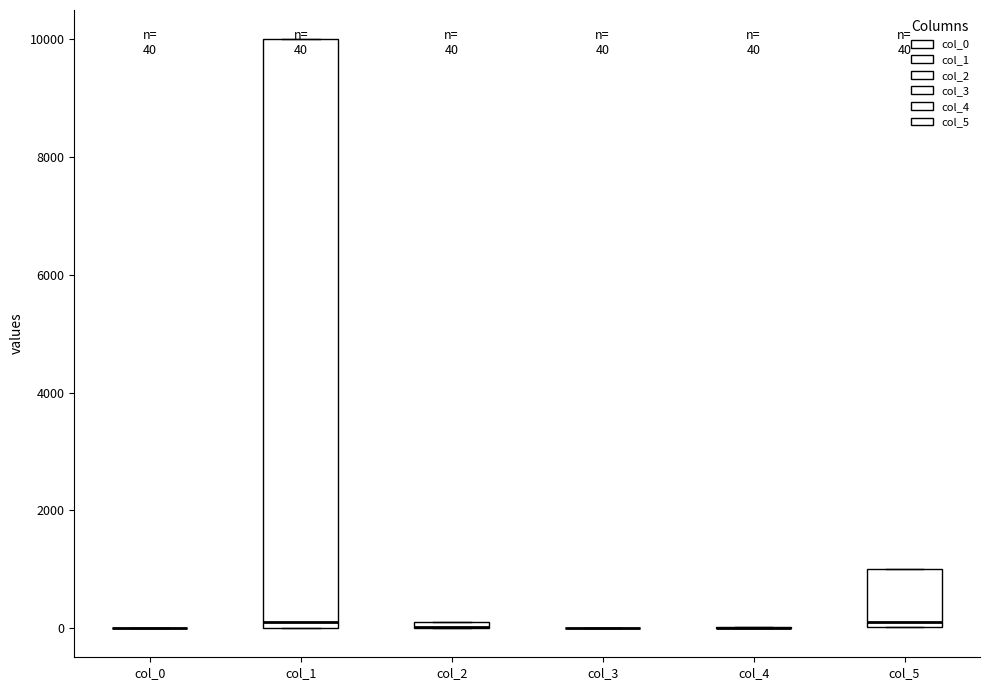

Which box is the tallest, from its lower edge to its upper edge?

col_1